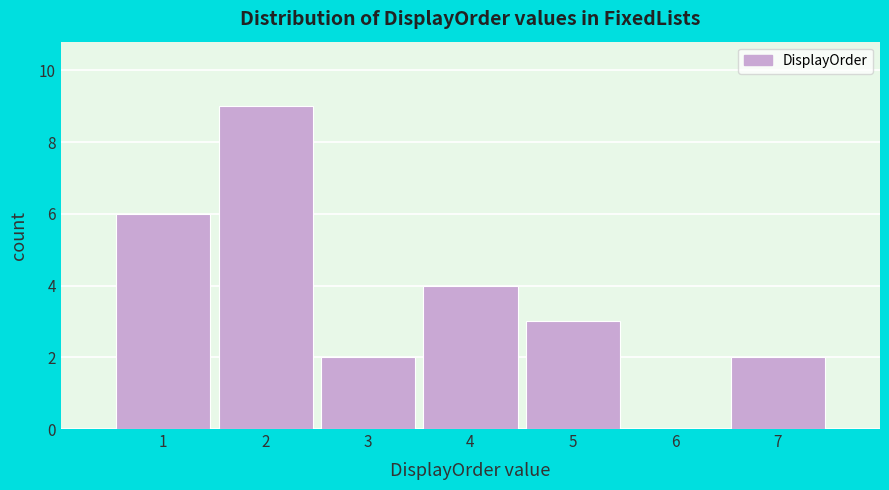

Reading left to right, transcribe this chart: for each bar, give the range it covers on the x-axis and its height. The values are not printed on the chart, so give them approximately, as read against the axis.

0.5 to 1.5: 6
1.5 to 2.5: 9
2.5 to 3.5: 2
3.5 to 4.5: 4
4.5 to 5.5: 3
5.5 to 6.5: 0
6.5 to 7.5: 2